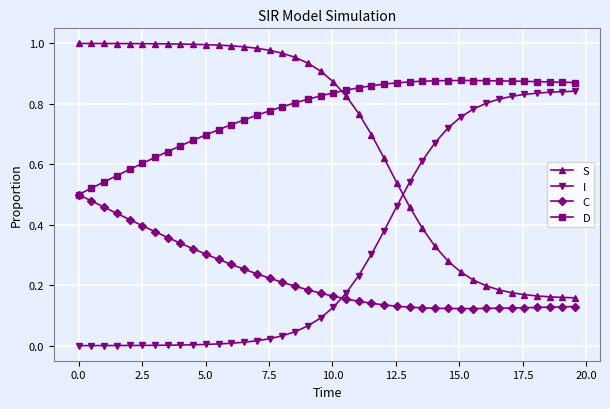

What are all the series names shown in the legend?

S, I, C, D